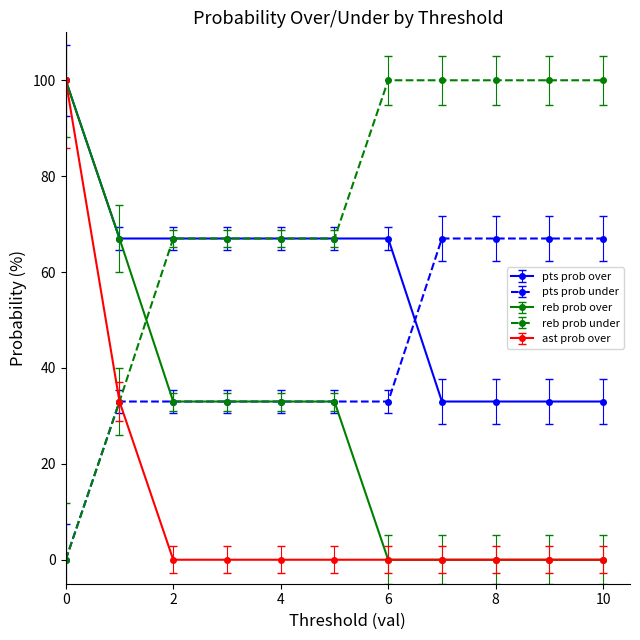

At how many categories does at least one series exceed 96?

6